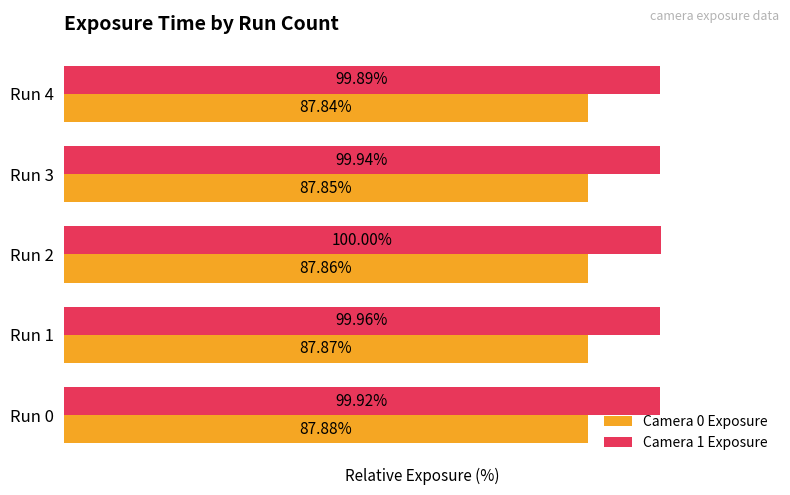

Which category has the lowest value across all series?

Run 4